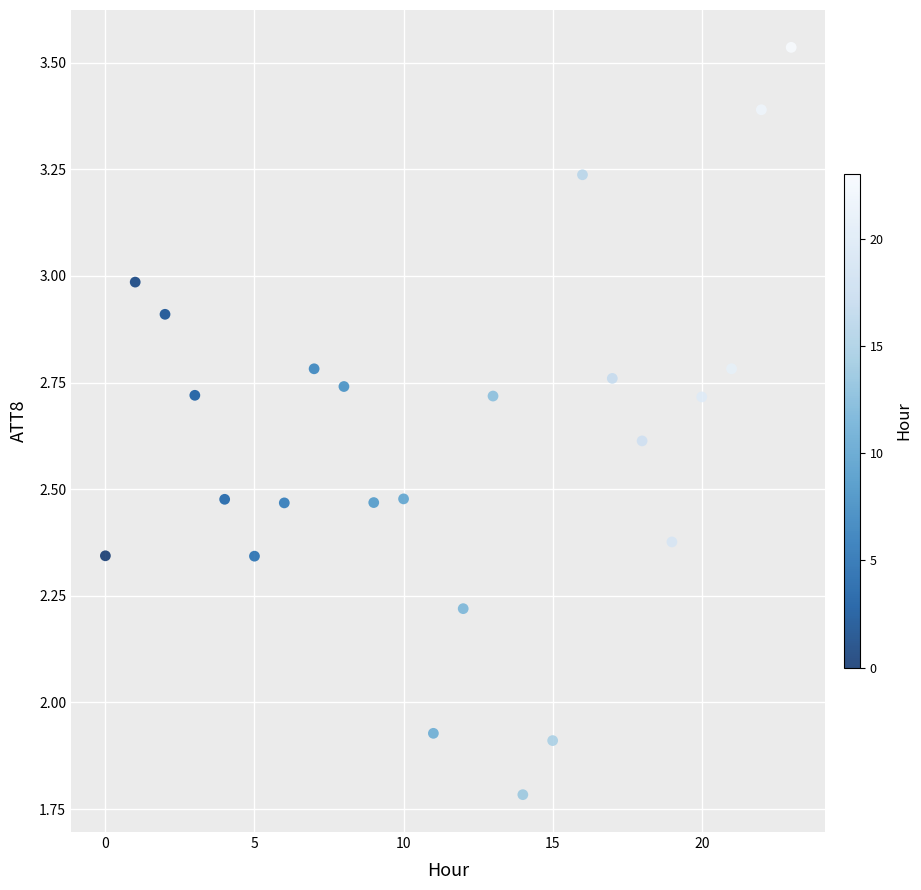

What is the range of Y values (max minus min)?

1.8